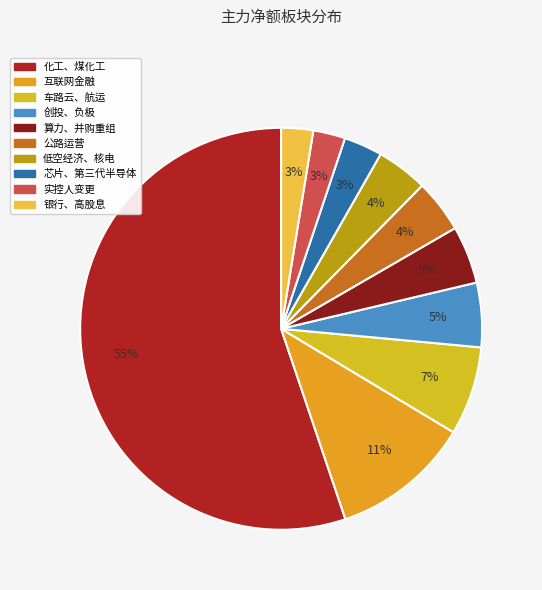

Count the number of slices in the pie.

10